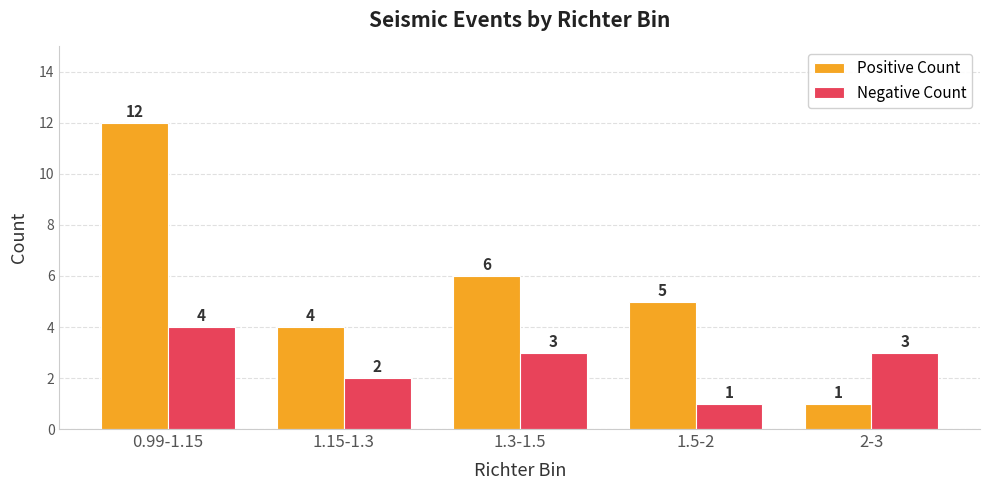

At which category is the sum across all series the highest?

0.99-1.15